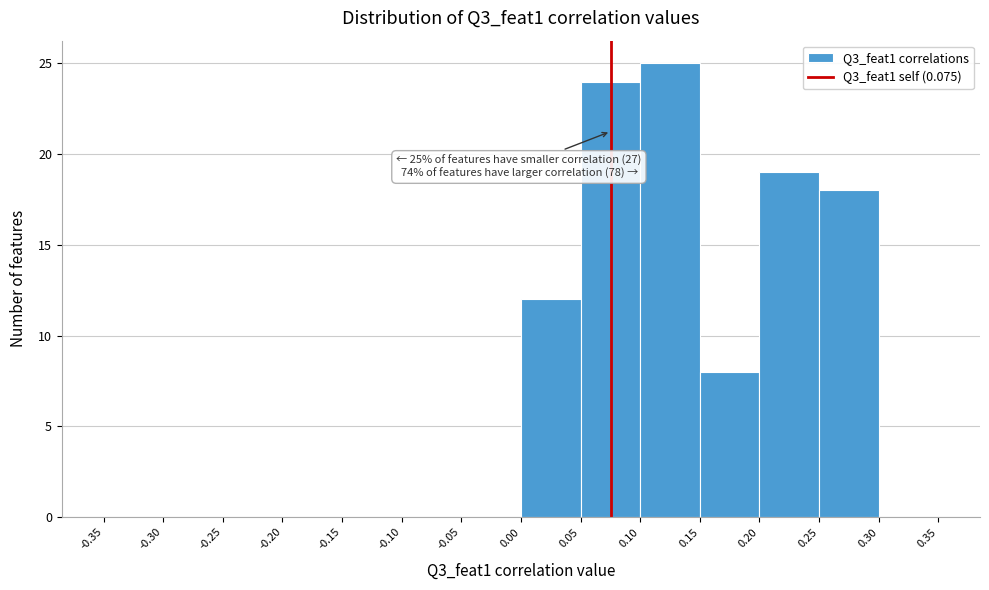

Which range on the x-axis has the tallest bar?

0.10 to 0.15